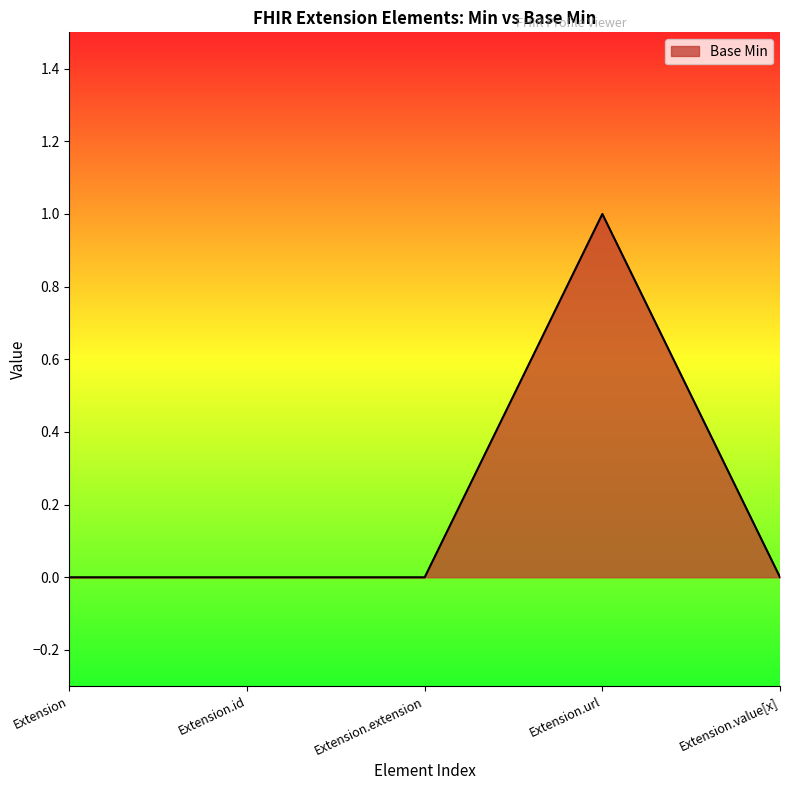

Count the values in the range 0 to 1.

5